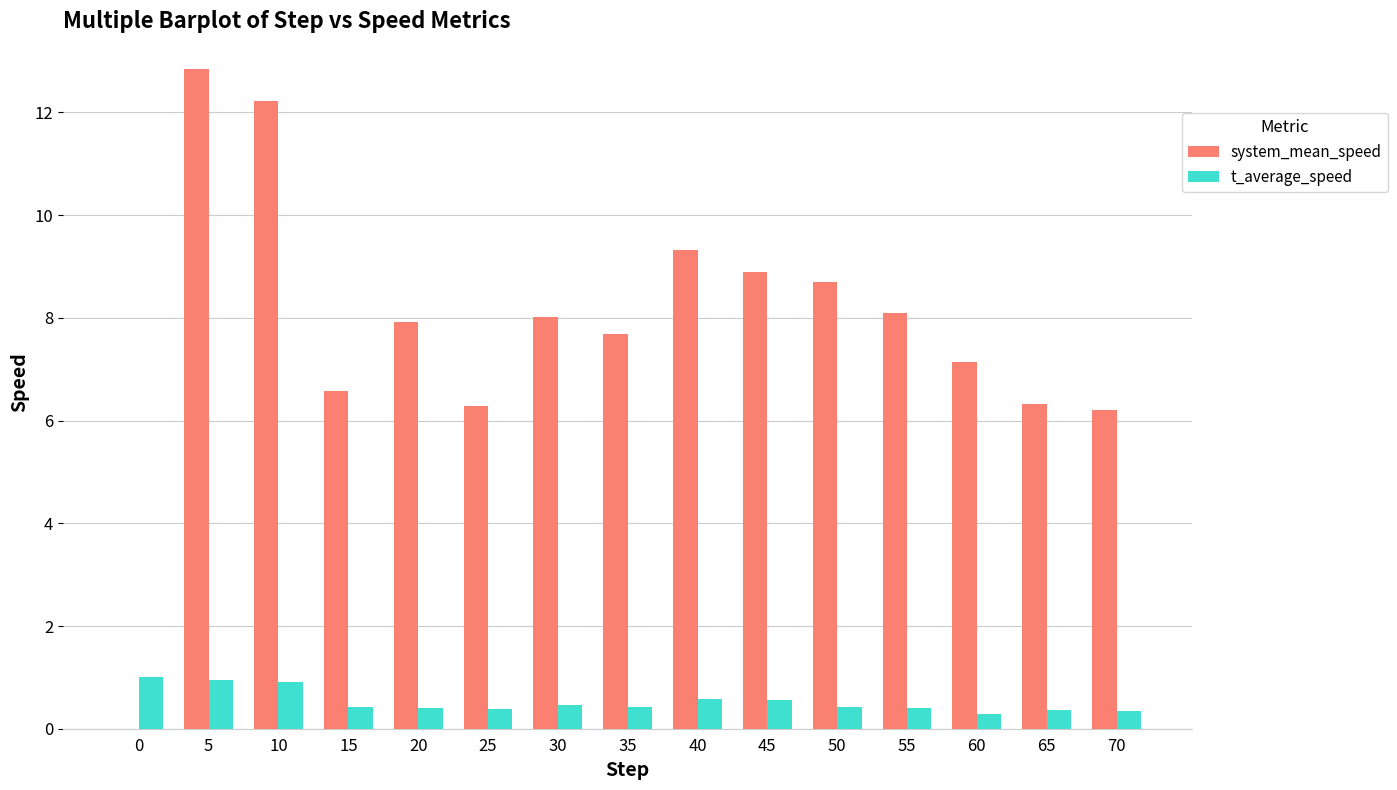

What is the greatest value displayed?

12.8